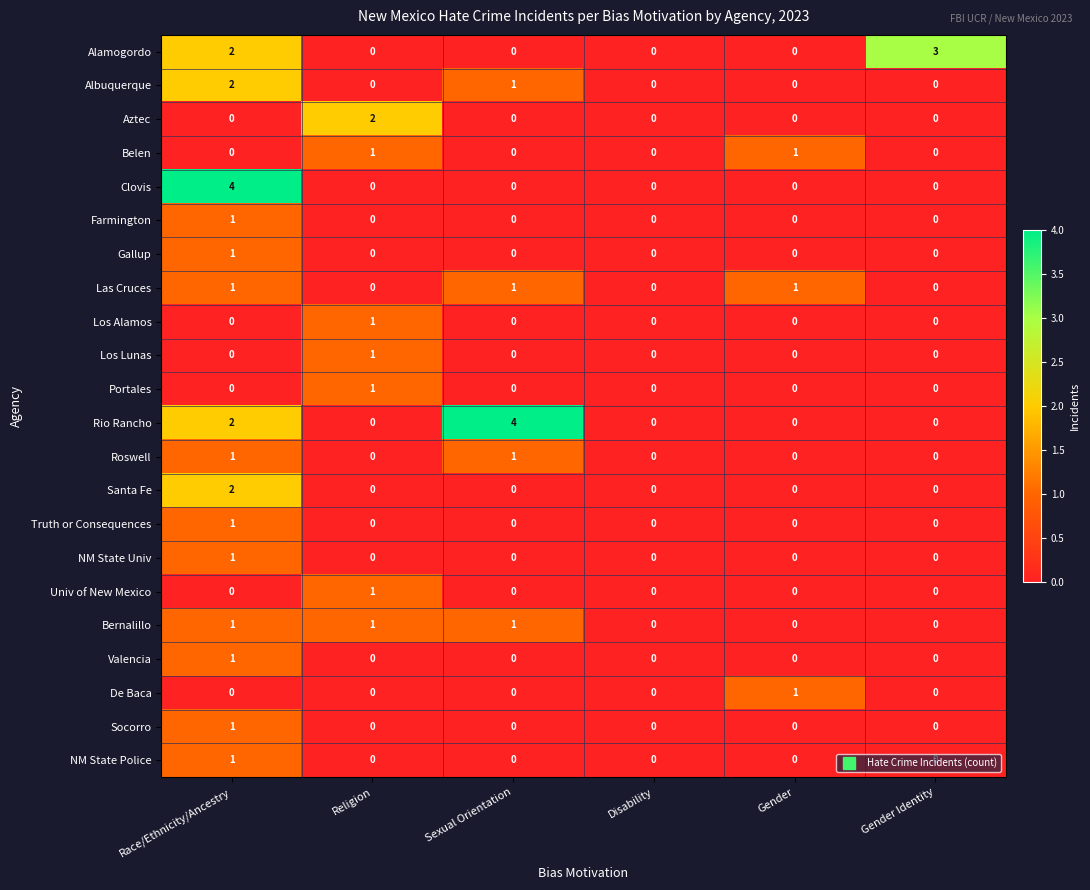

Count the Belen values in the range 0 to 1.

6